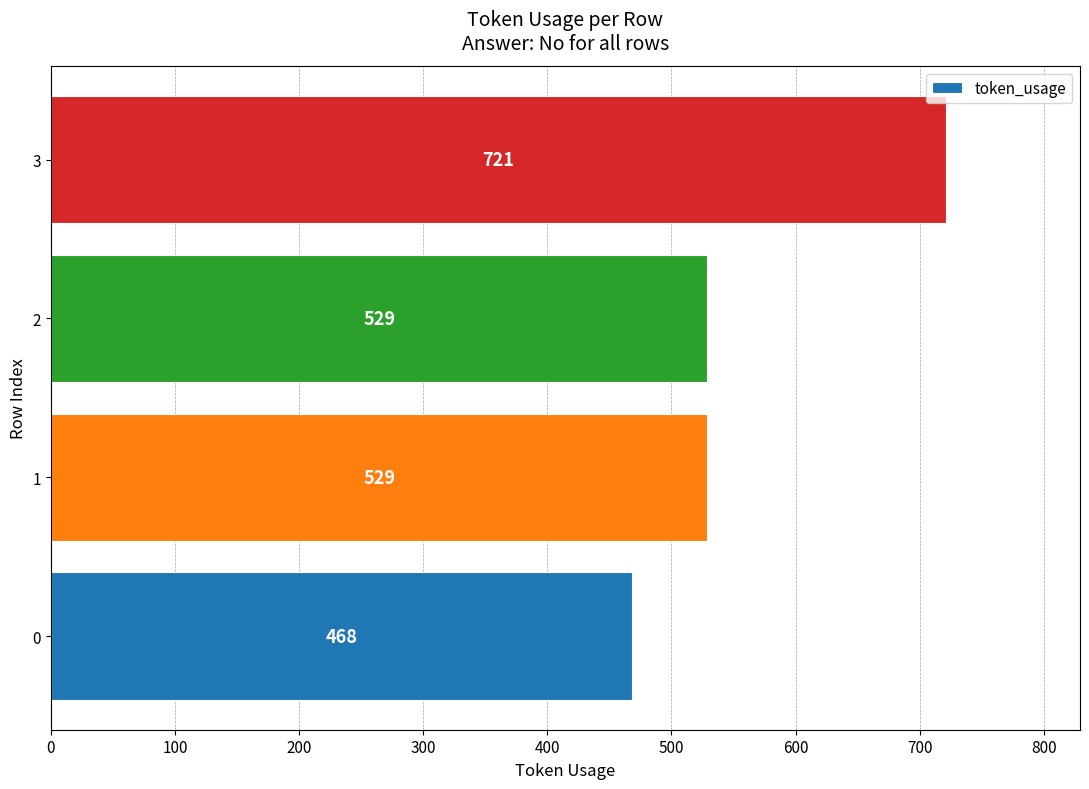

How many bars are there in total?

4